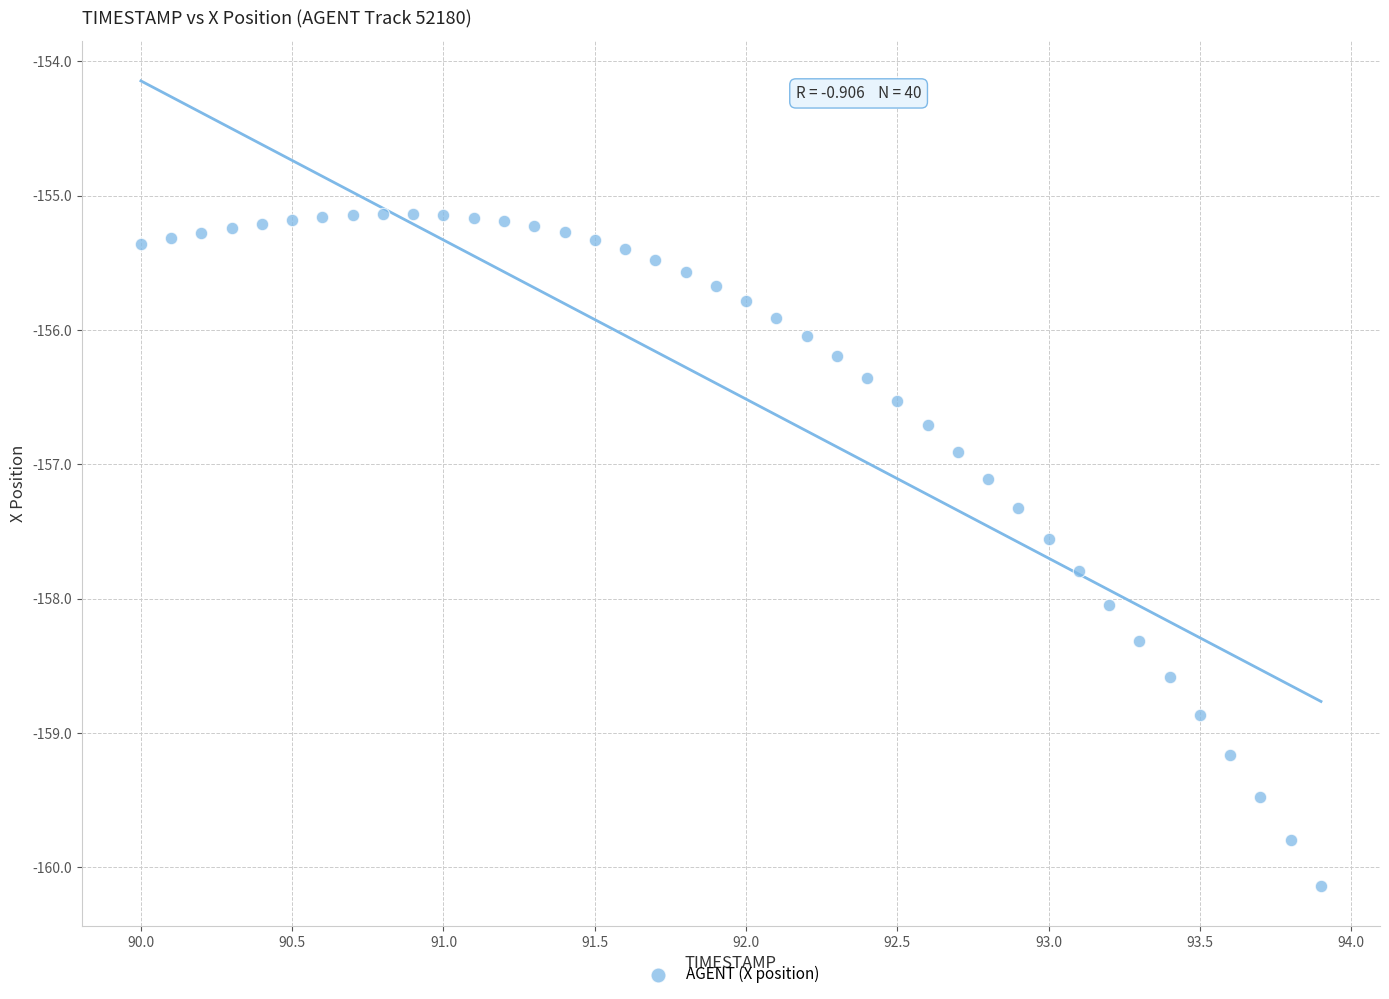

What is the range of X values (max minus min)?

3.9